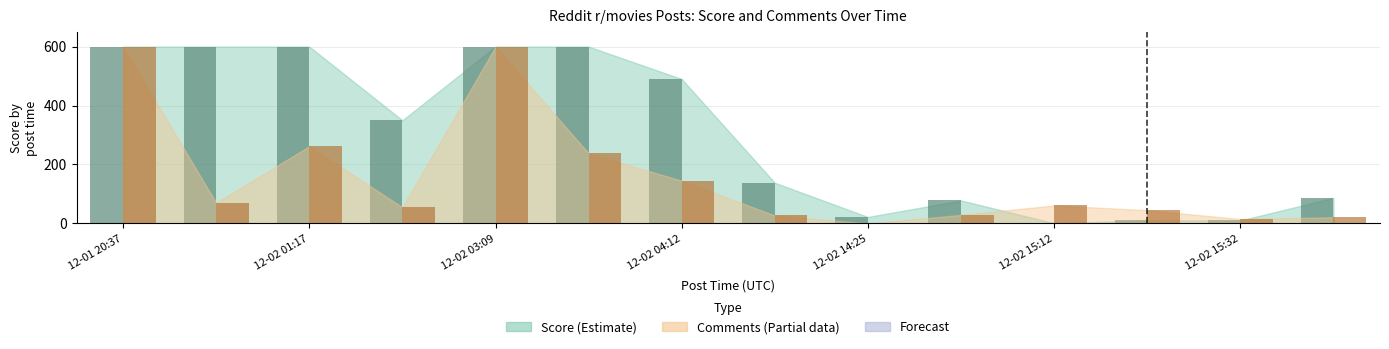

Are the bars grouped side by side (vs. stacked)?

Yes